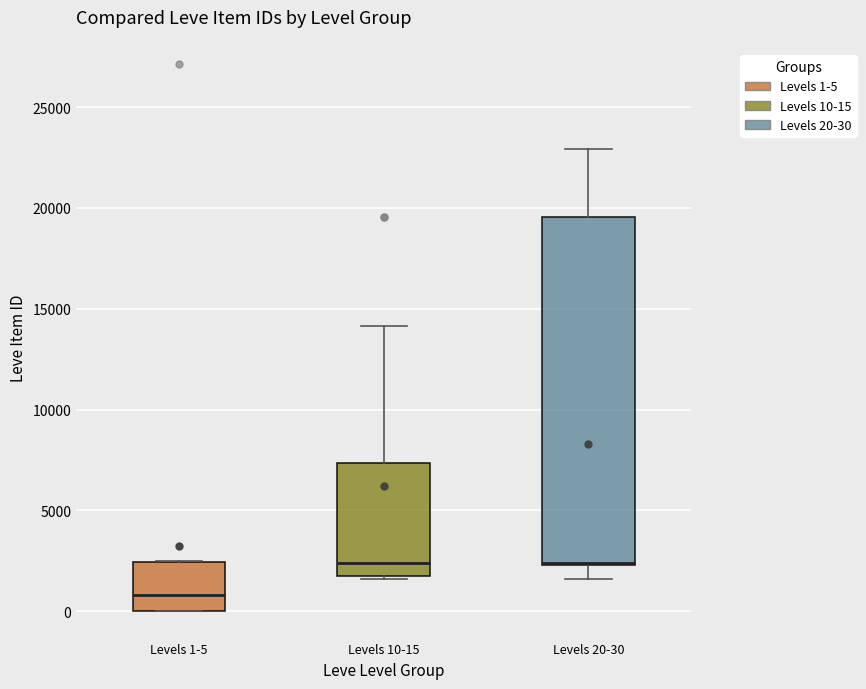

Reading left to right, read every box against the y-axis: the position of its median line, the range the box covers, and the ends of its whiskers. The values are not printed on the chart, so give them approximately, as read against the axis.

Levels 1-5: median 1000, box 0 to 2500, whiskers 0 to 2500
Levels 10-15: median 2500, box 1500 to 7500, whiskers 1500 to 14000
Levels 20-30: median 2500 (drawn on the box's lower edge), box 2500 to 19500, whiskers 1500 to 23000